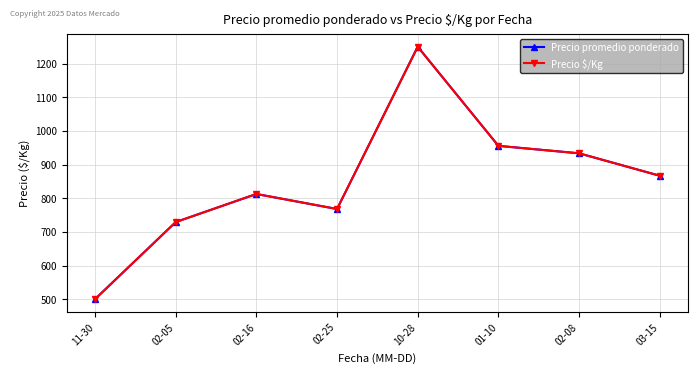

At 01-10, list the series in order from smallest to largest.

Precio promedio ponderado, Precio $/Kg